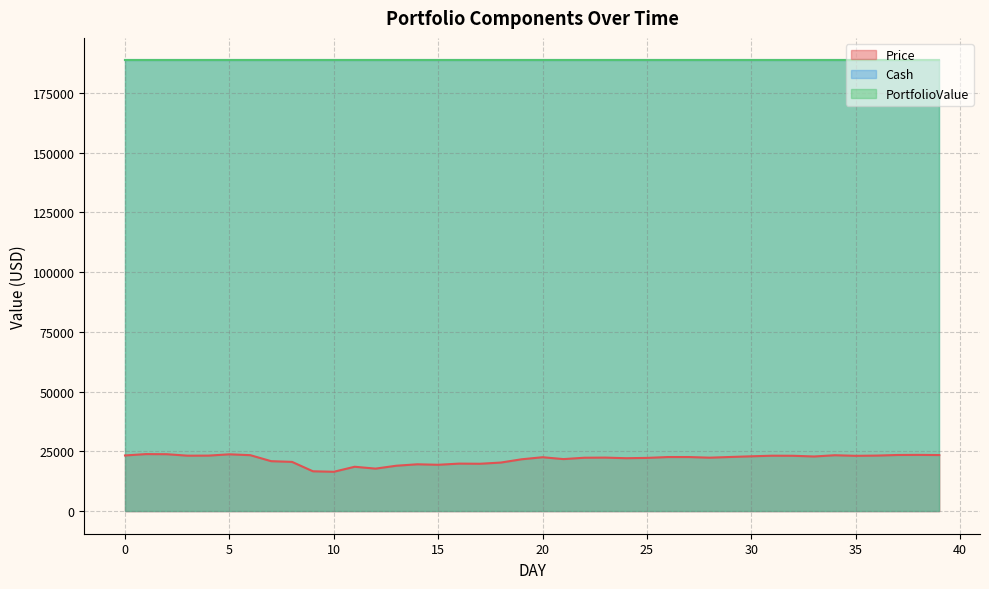

Is the value of Cash at 22 greater than the value of PortfolioValue at 22?

No